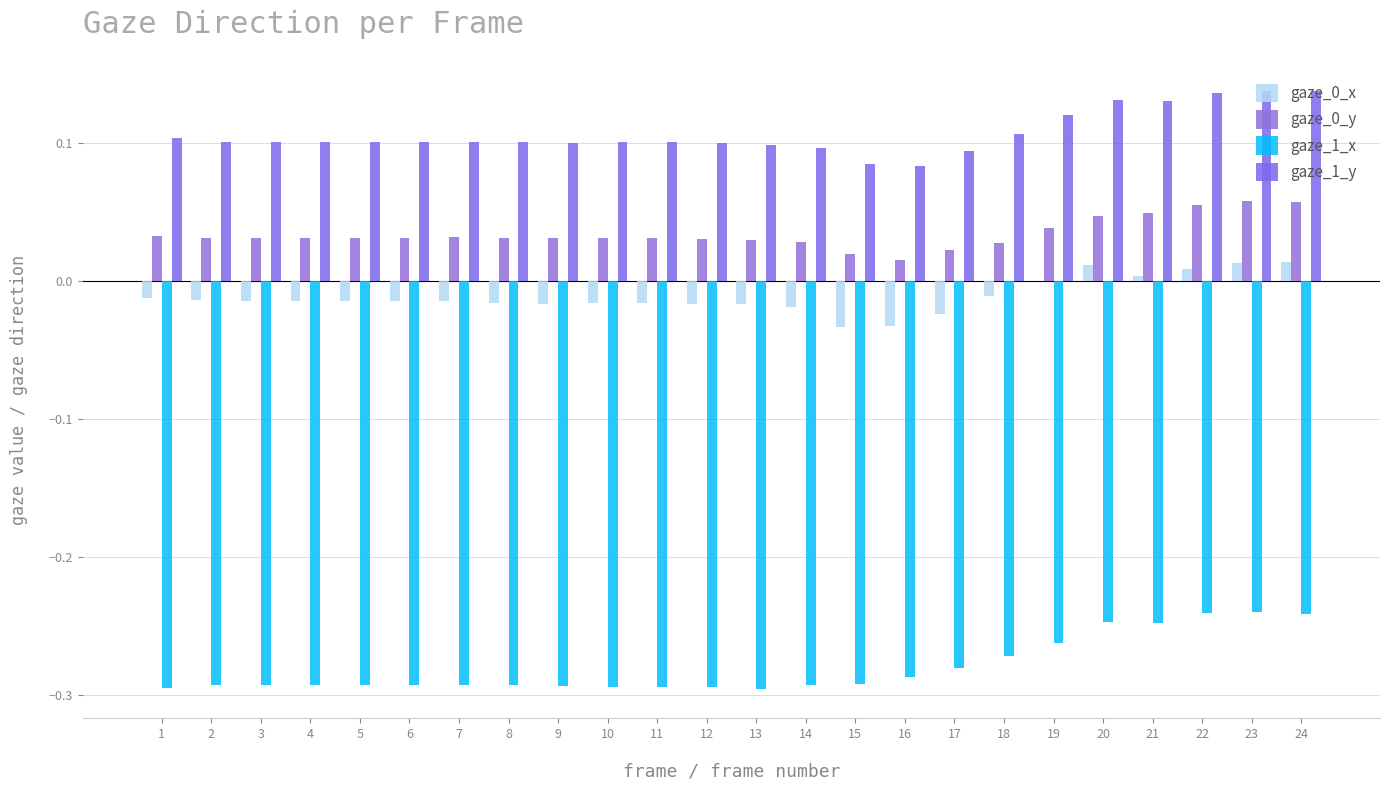

Where is gaze_1_x nearest to the value 0?

23